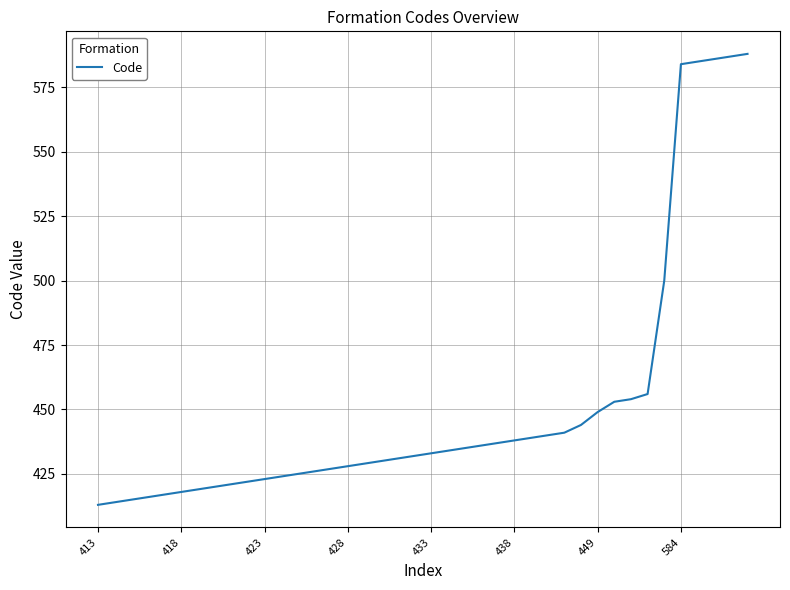

How many values are below 433?

20